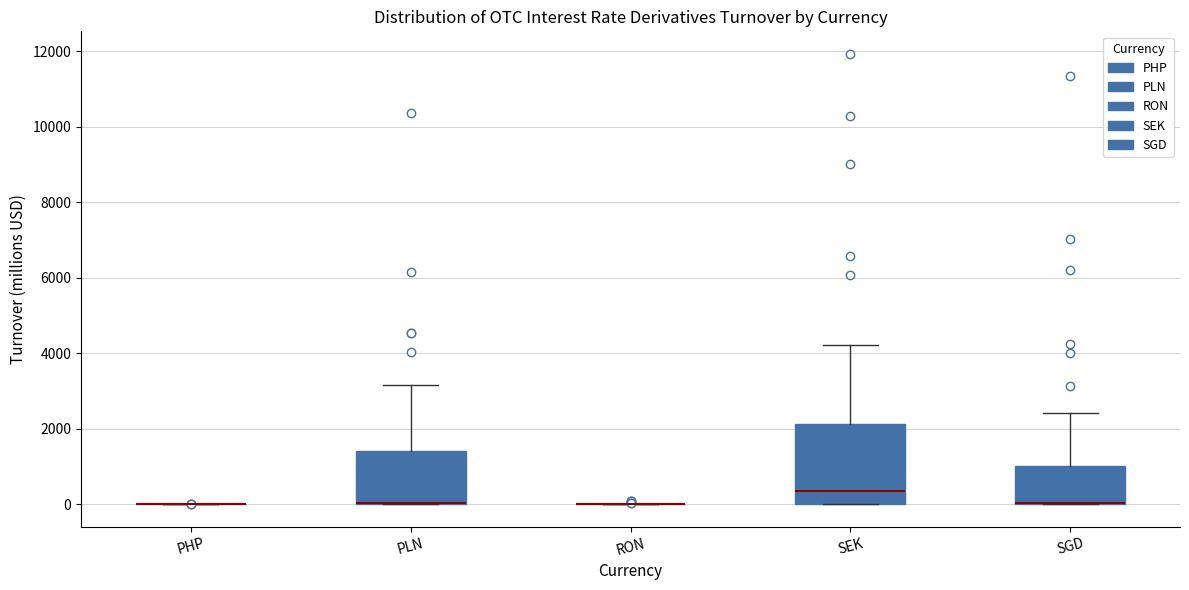

Reading left to right, read every box against the y-axis: the position of its median line, the range the box covers, and the ends of its whiskers. The values are not printed on the chart, so give them approximately, as read against the axis.

PHP: box collapsed to a line at 0, whiskers 0 to 0
PLN: median 0 (drawn on the box's lower edge), box 0 to 1400, whiskers 0 to 3200
RON: box collapsed to a line at 0, whiskers 0 to 0
SEK: median 400, box 0 to 2200, whiskers 0 to 4200
SGD: median 0 (drawn on the box's lower edge), box 0 to 1000, whiskers 0 to 2400